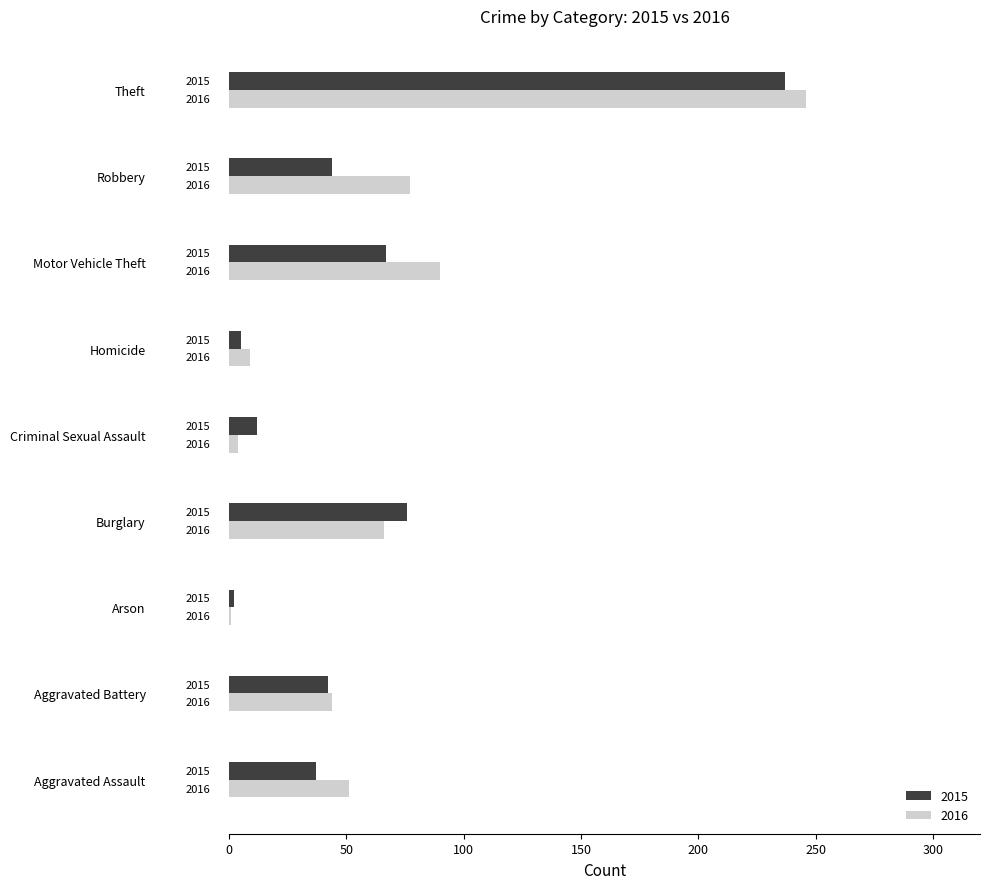

What are all the series names shown in the legend?

2015, 2016